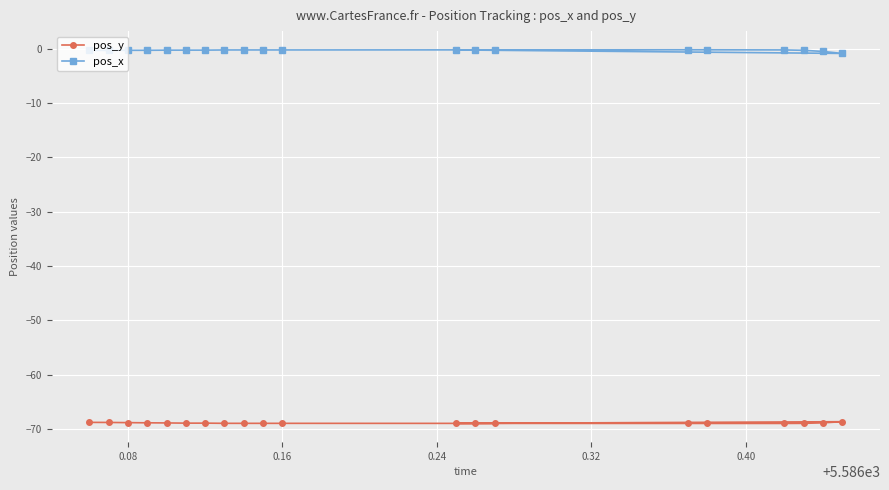

What is the average value of the pos_y series?

-68.9